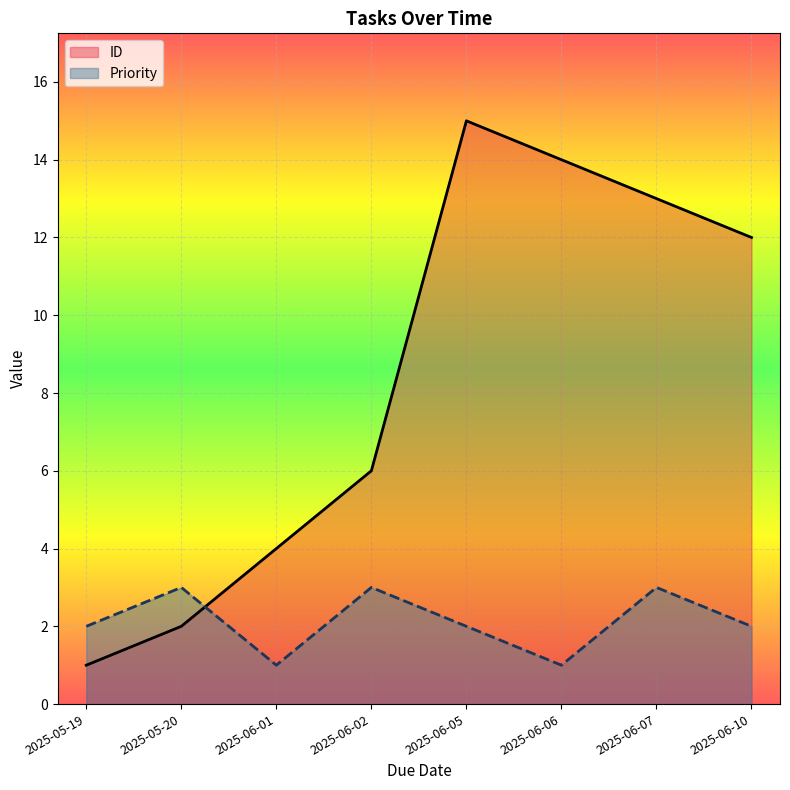

How many distinct data groups are displayed?

2